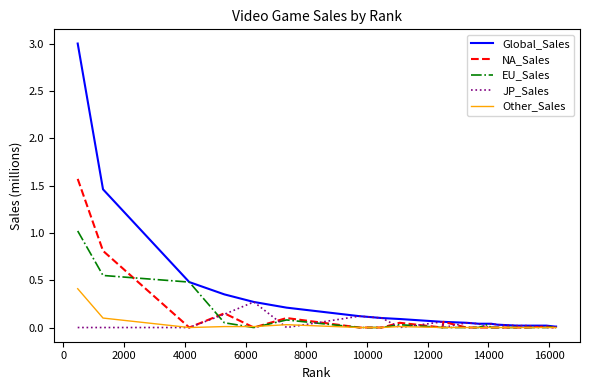

Which series has the widest spread of values?

Global_Sales